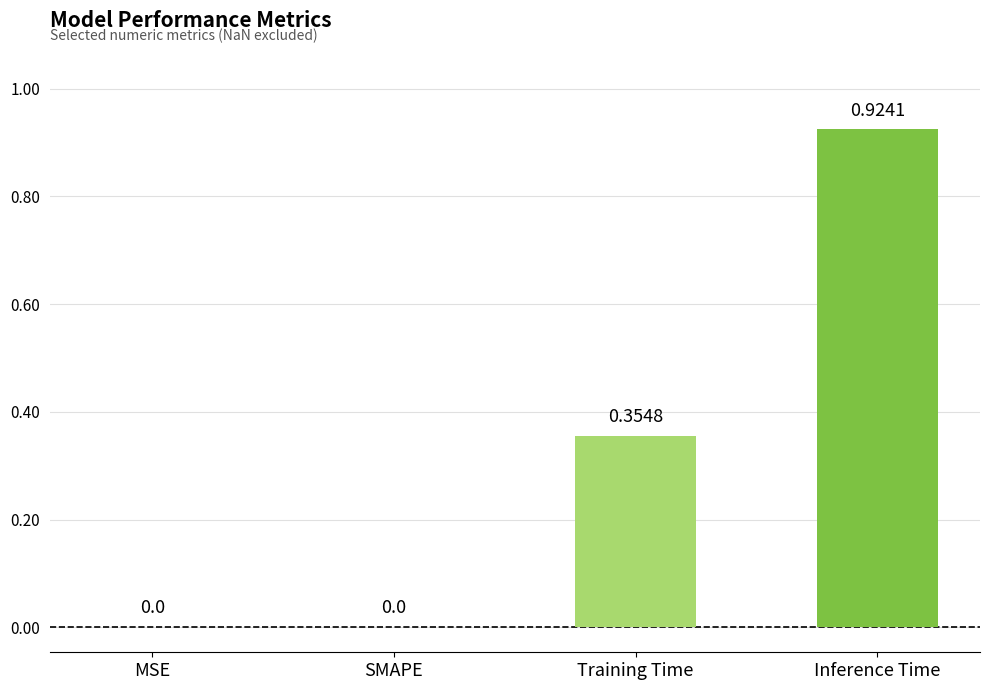

What is the sum of the values at Training Time and Inference Time?

1.3